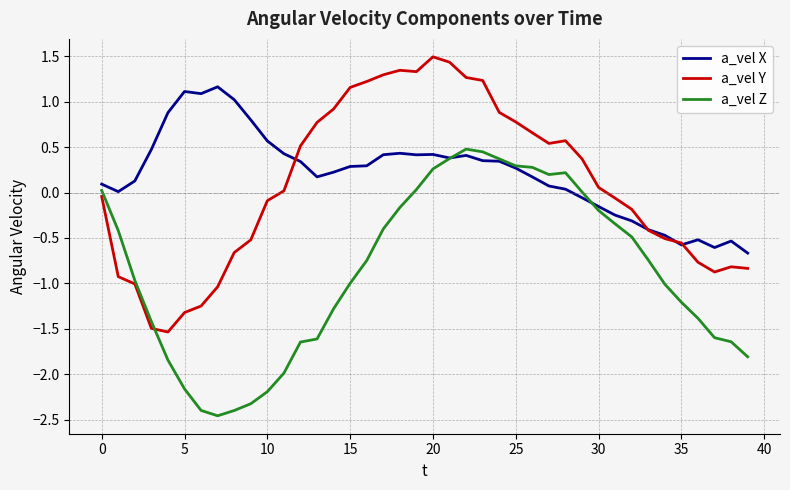

Rank the series by their maximum value, from highest to lowest.

a_vel Y, a_vel X, a_vel Z